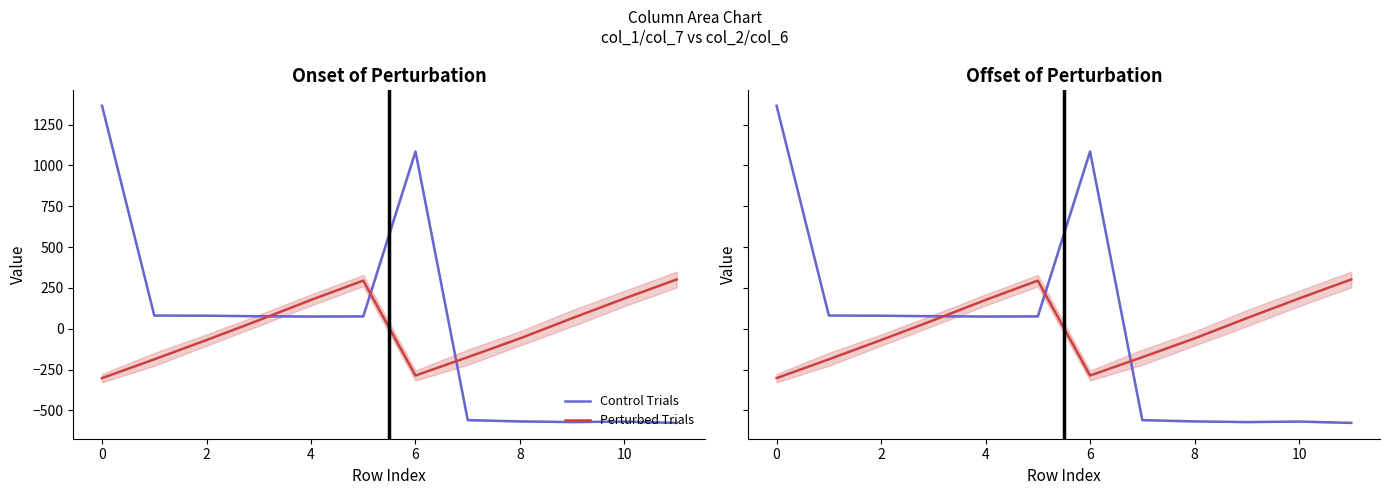

What is the difference between the second highest and minimum values in the Perturbed Trials series?

597.0